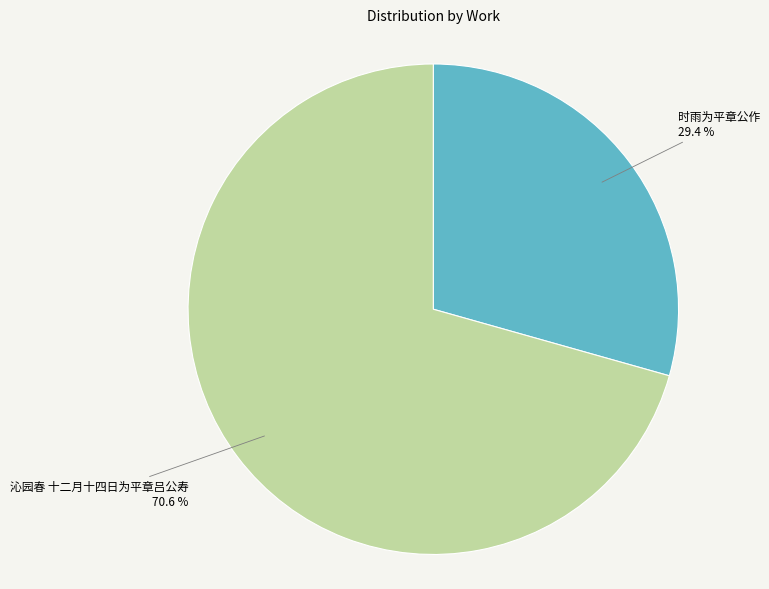

Is there any slice that represents more than half of the pie?

Yes